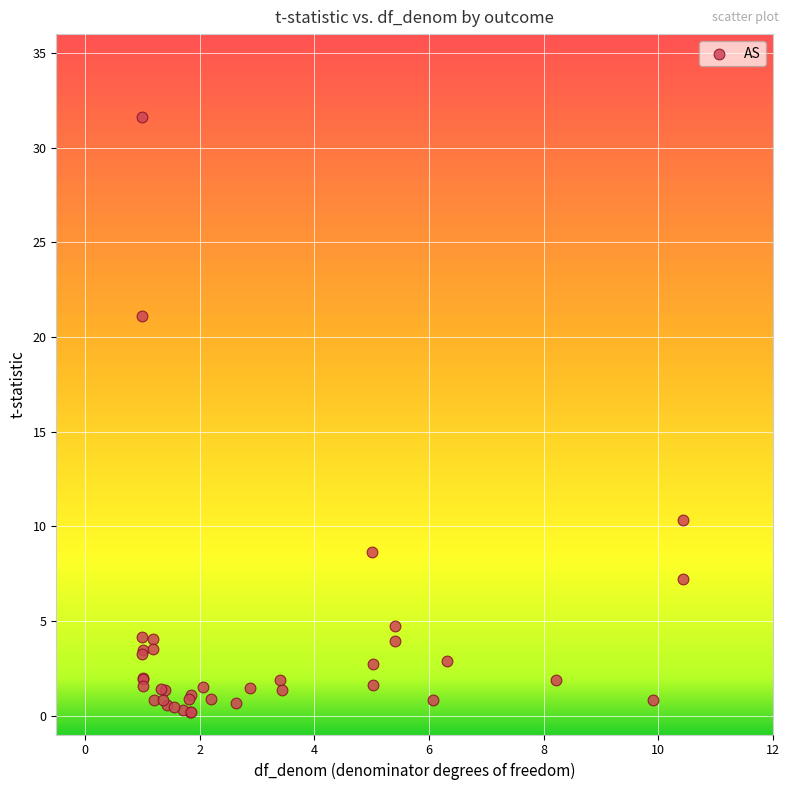

What Y value in the scatter plot is closest to 15?

10.3